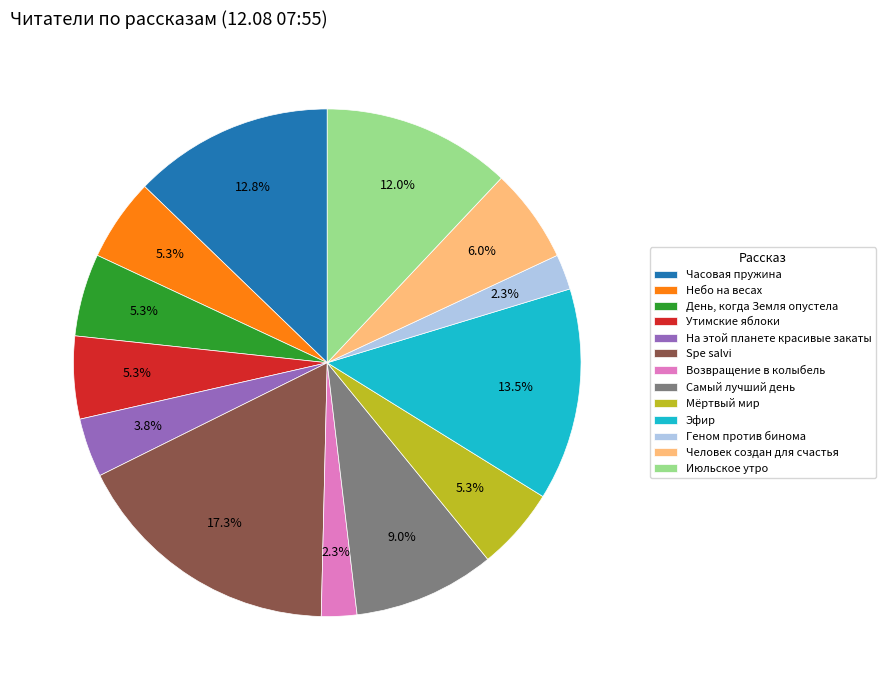

True or false: Самый лучший день accounts for 15% of the total.

False